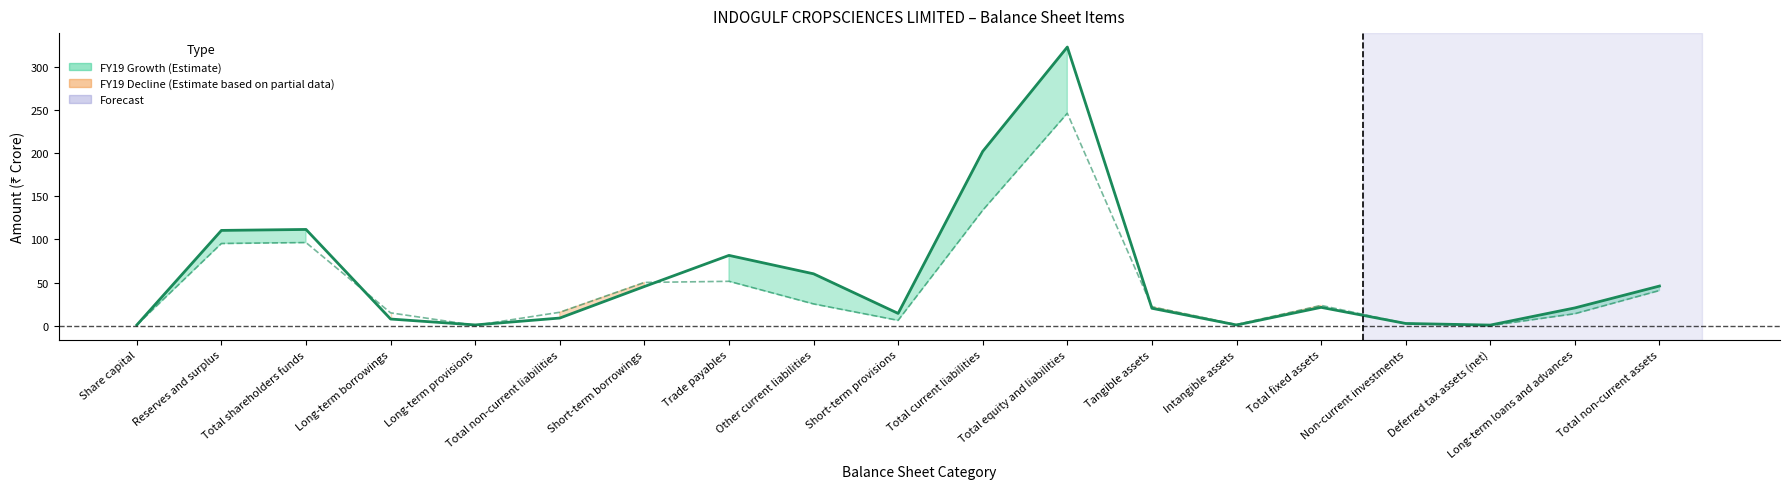

What is the difference between the FY18 values at Non-current investments and Share capital?

1.7